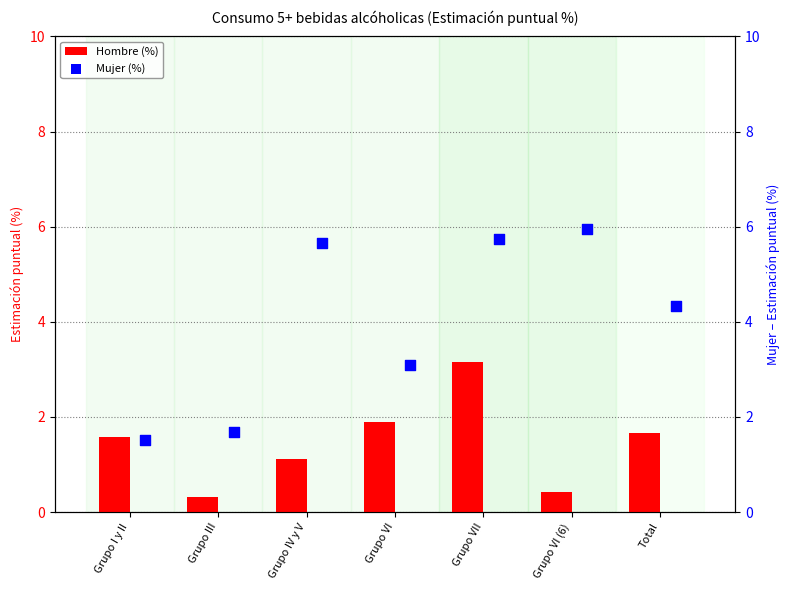

Which series has the largest total across all categories?

Mujer (%)